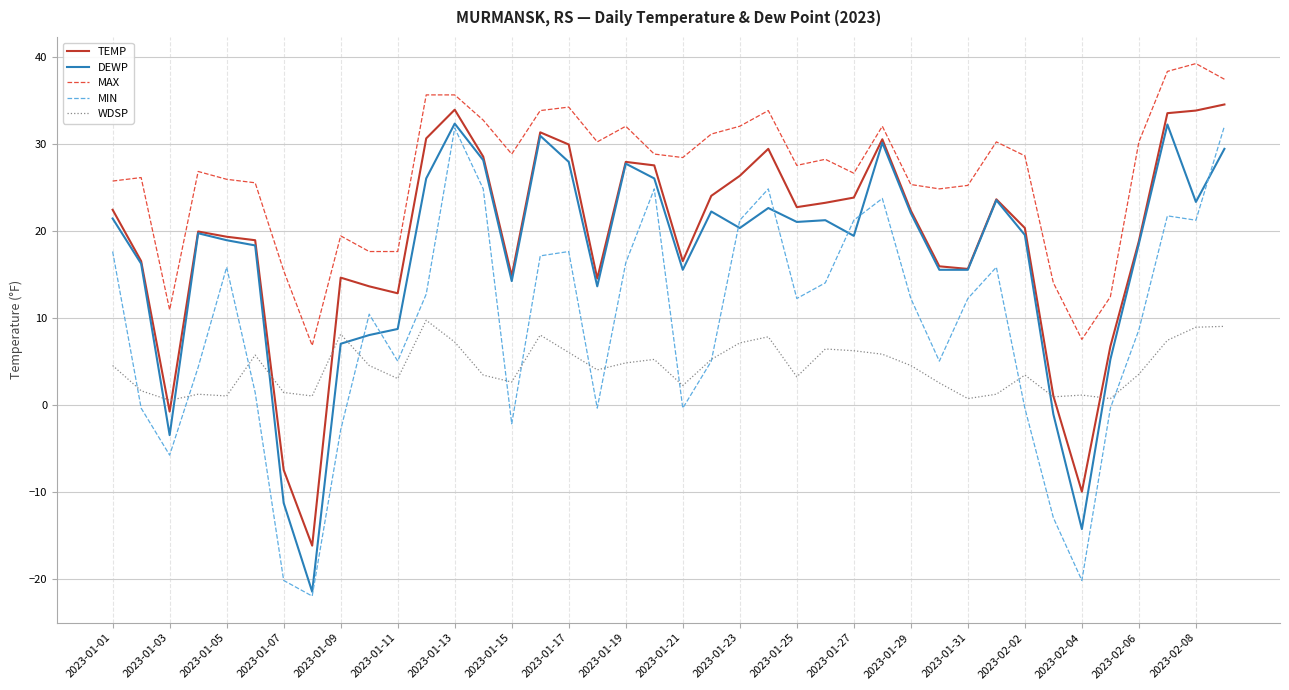

Which series has the largest total across all categories?

MAX